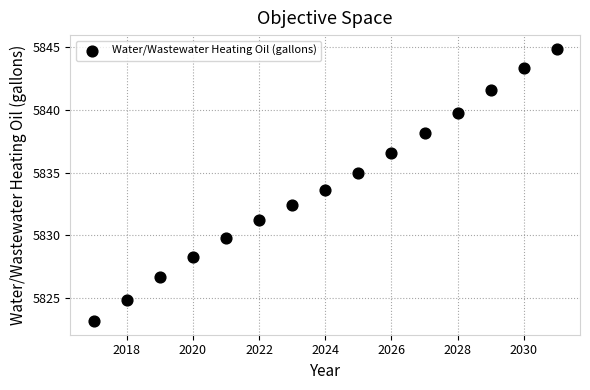

What is the range of X values (max minus min)?

14.0